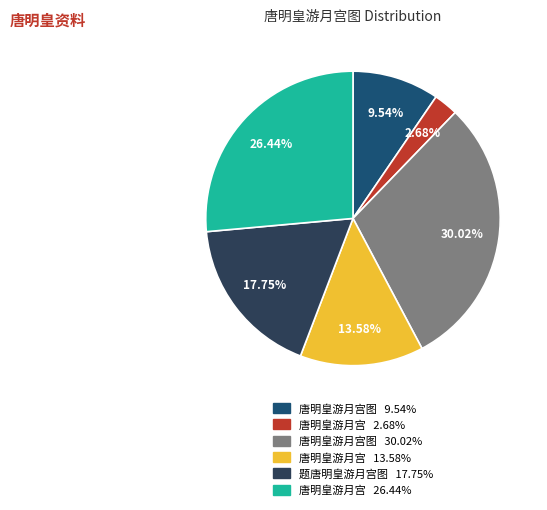

Does any single category account for the majority?

No